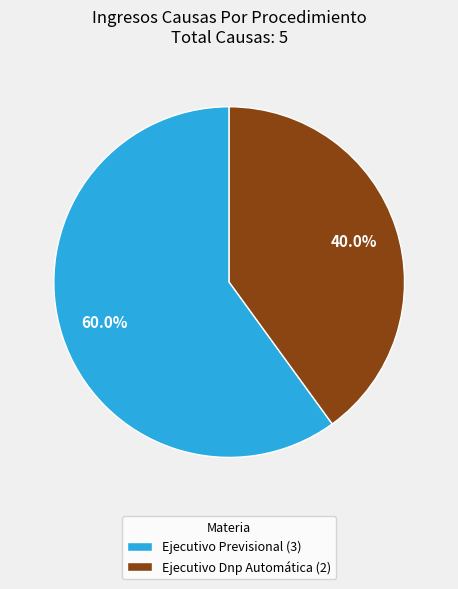

What is the majority slice?

Ejecutivo Previsional